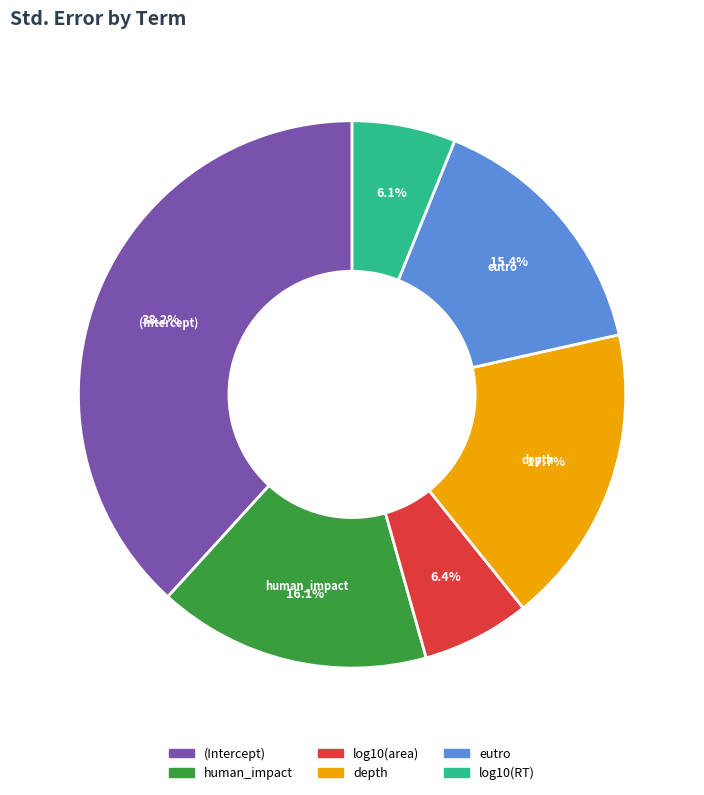

To the nearest percent, what is the difference between the largest and smallest slice percentages?

32%